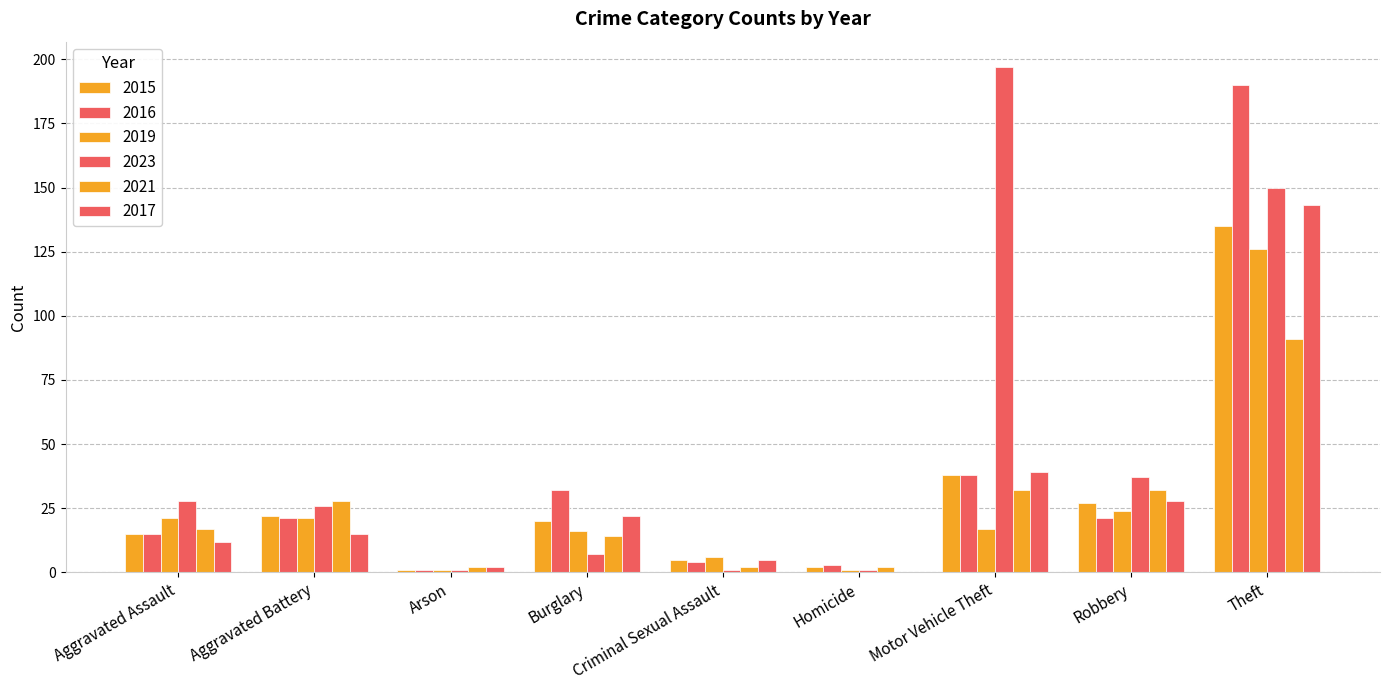

What is the difference between the highest and lowest values at Aggravated Battery?

13